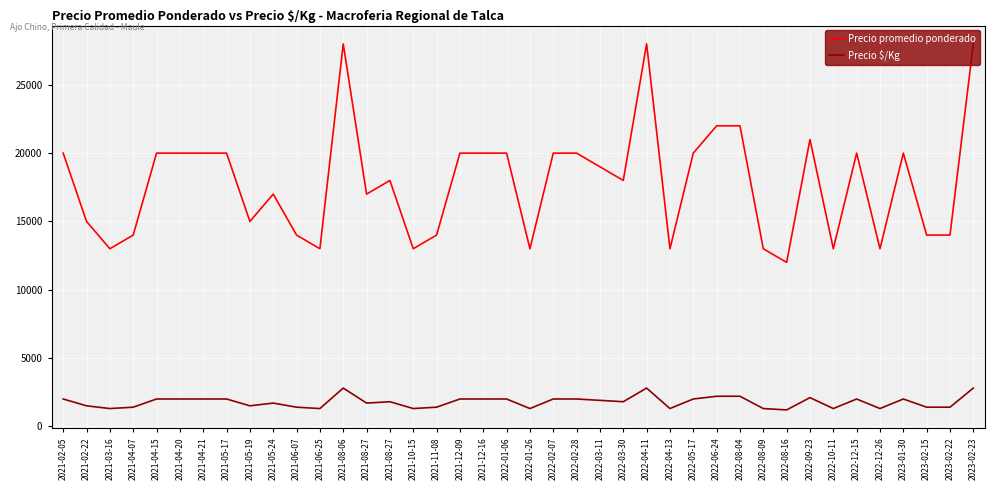

True or false: Precio $/Kg and Precio promedio ponderado cross at least once.

False